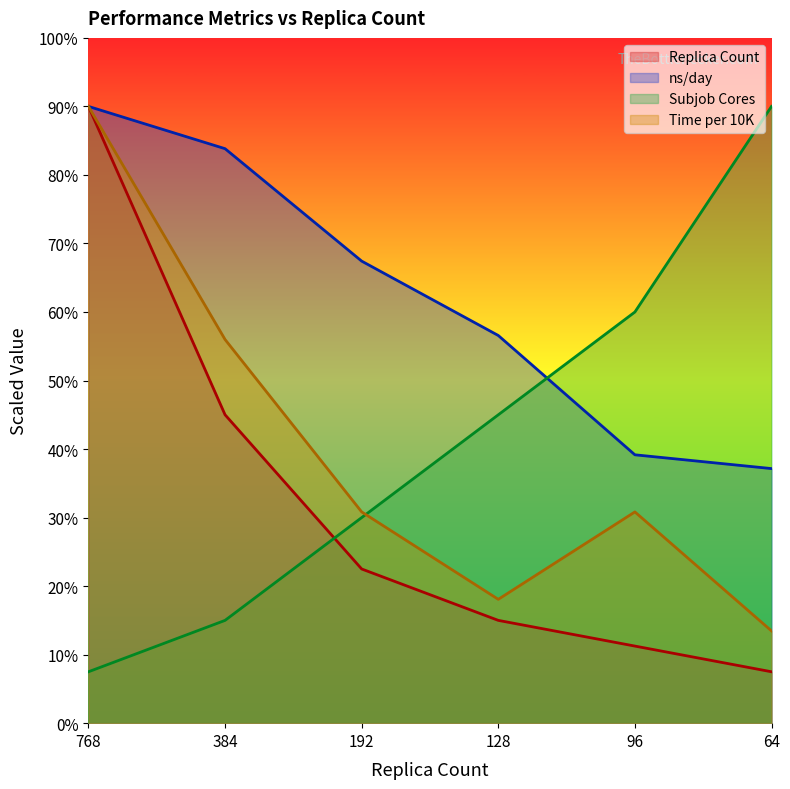

How many times do ns/day and Subjob Cores cross each other?

1